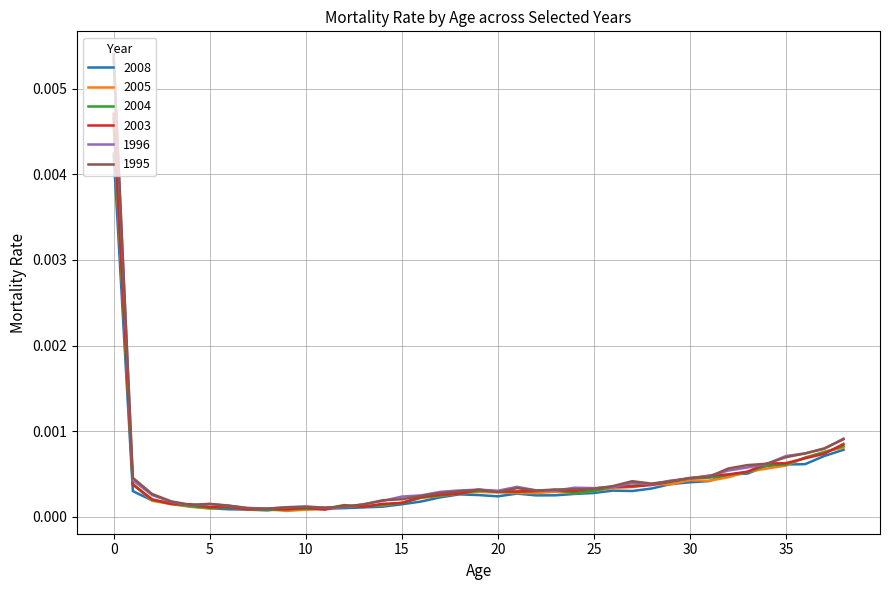

Which series has the largest range (max minus min)?

1995